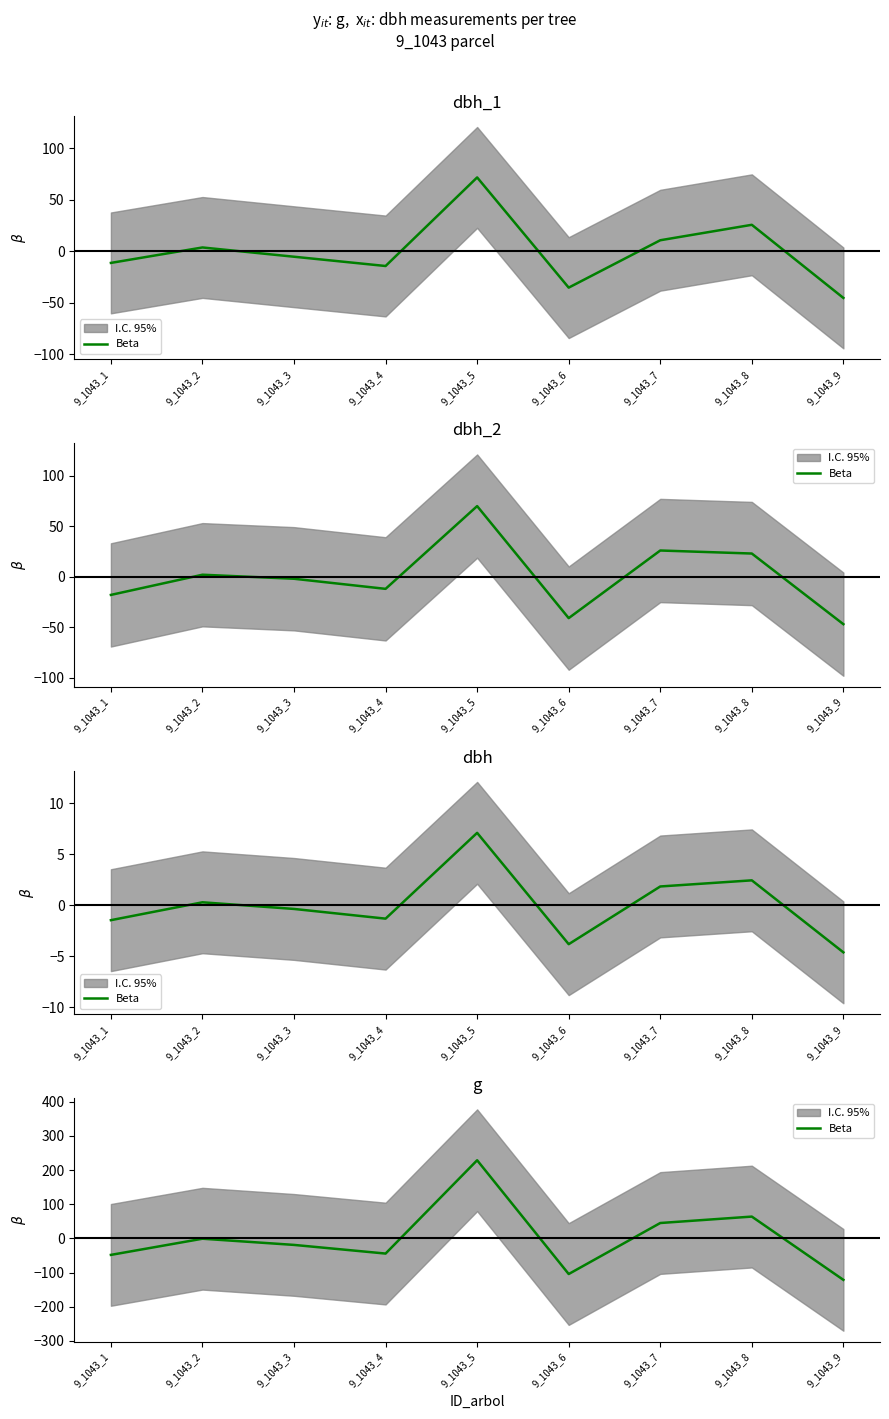

What is the value of the 8th point from the left?

63.9